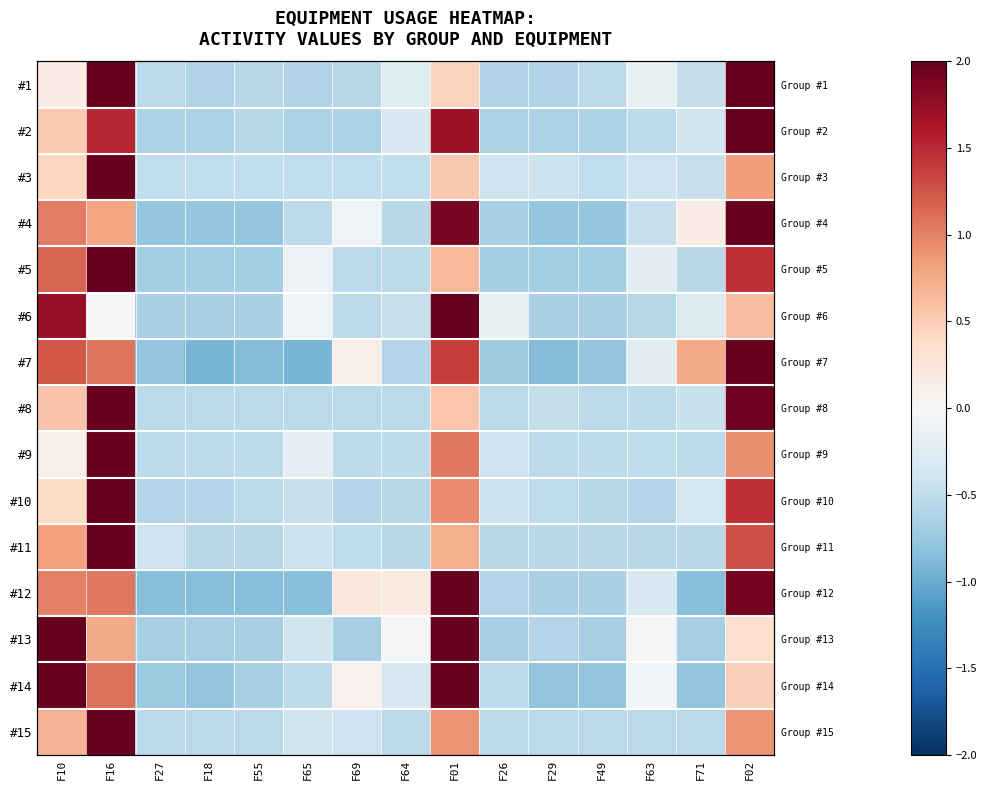

How many values in #4 are above zero?

5